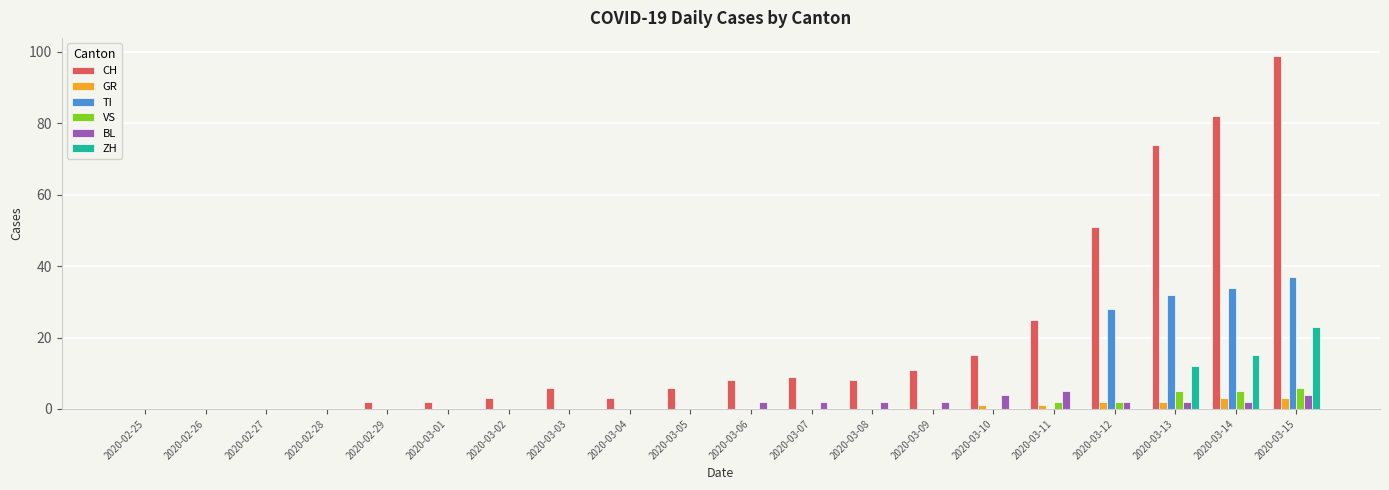

Which series changed the most between 2020-03-07 and 2020-03-14?

CH